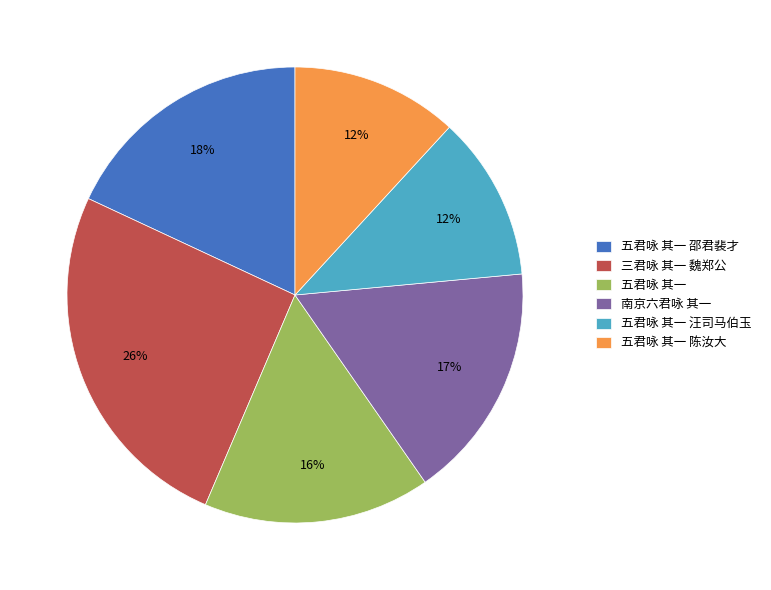

Does any single category account for the majority?

No